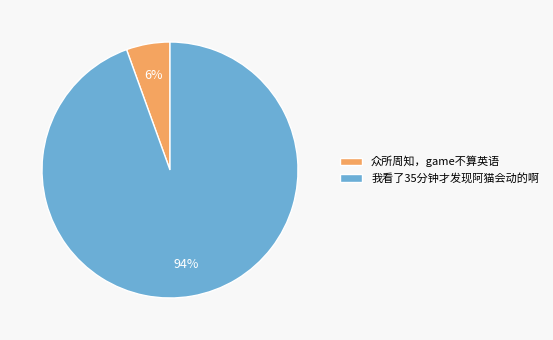

What is the largest slice in the pie chart?

我看了35分钟才发现阿猫会动的啊